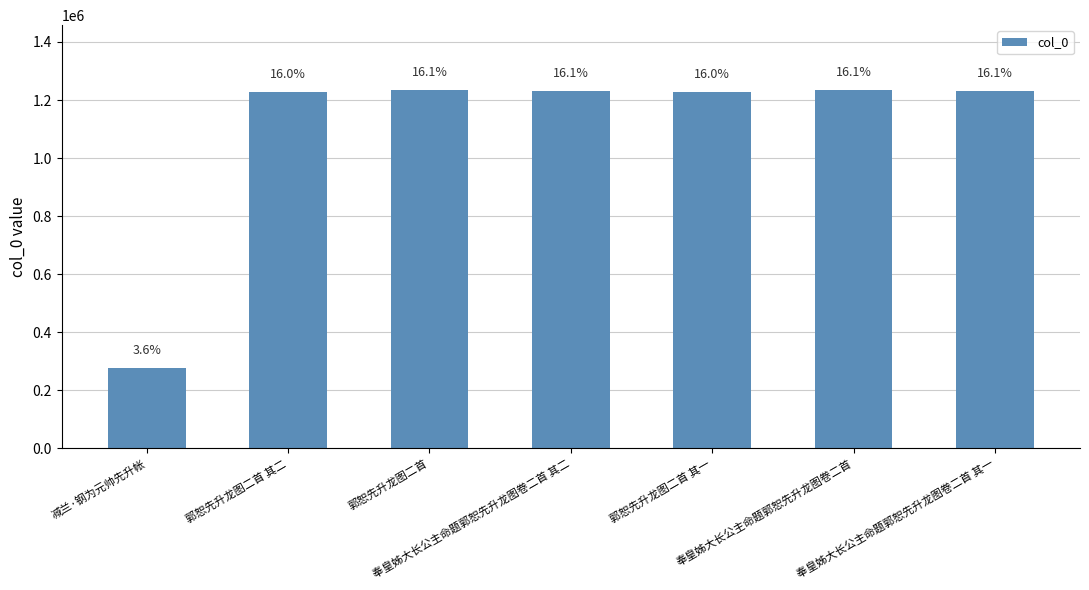

Are the bars horizontal?

No